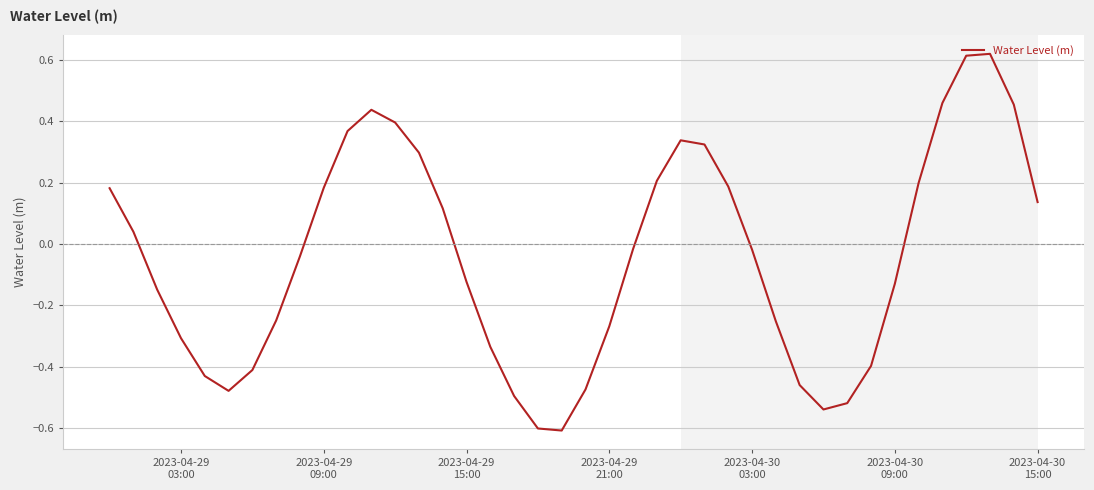

What is the minimum value shown in the chart?

-0.6